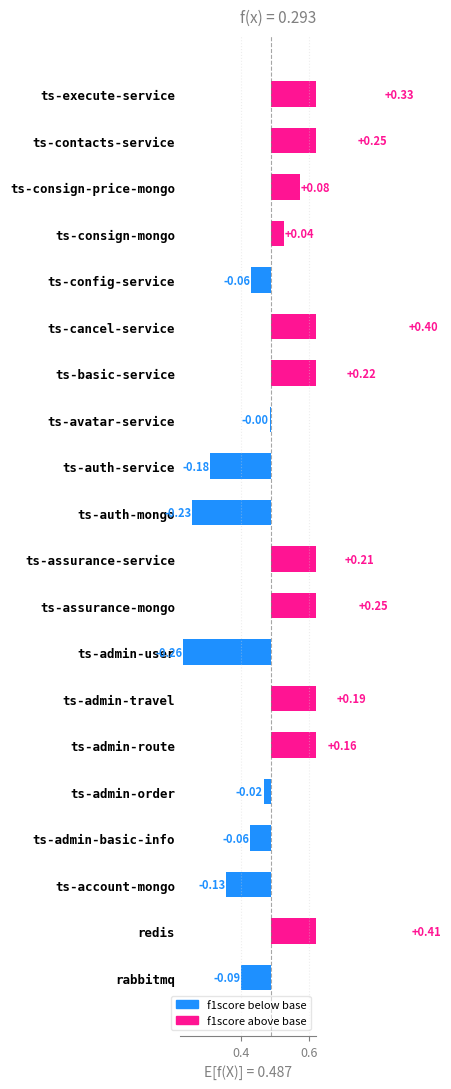

What is the approximate value at ts-cancel-service?

0.4